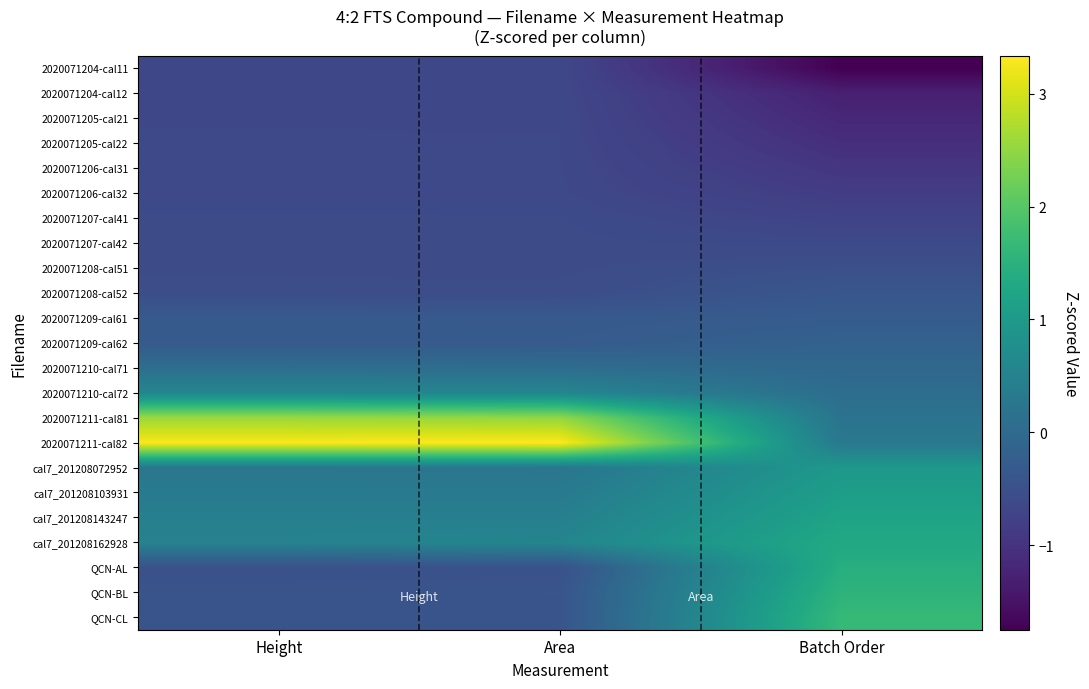

At which category is the sum across all series the highest?

Batch Order